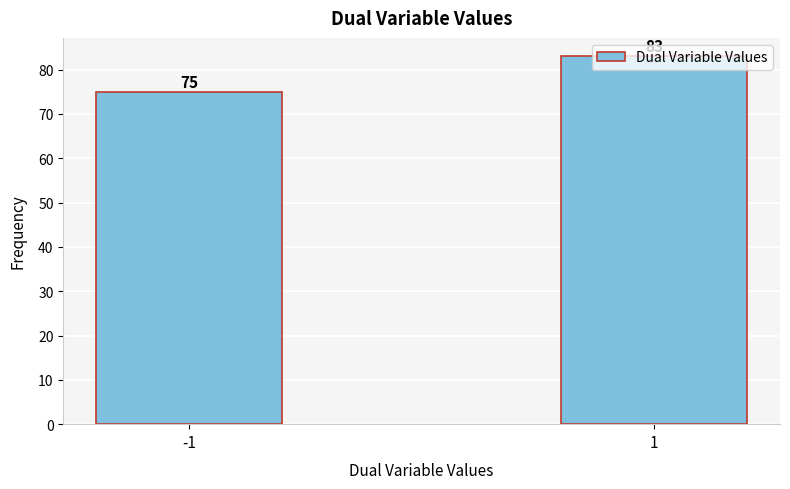

Read the value at -1.

75